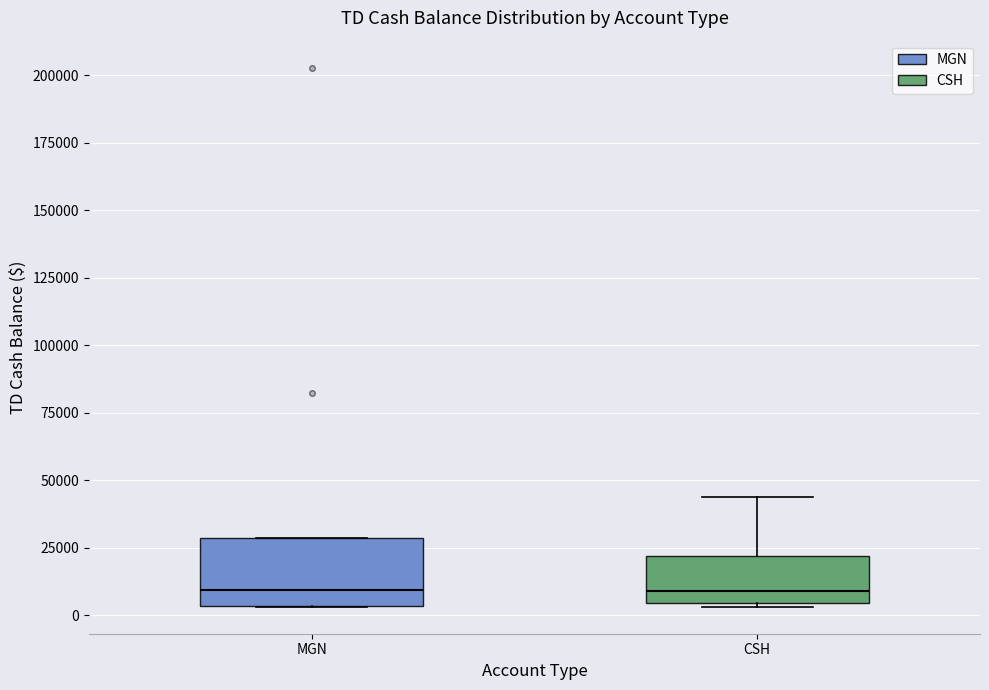

Reading left to right, transcribe this box plot: for each box, give where its median line is, the range the box spans, and where its two whiskers end, as read against the y-axis. The values are not printed on the chart, so give them approximately, as read against the axis.

MGN: median 10000, box 5000 to 30000, whiskers 5000 to 30000
CSH: median 10000, box 5000 to 20000, whiskers 5000 to 45000